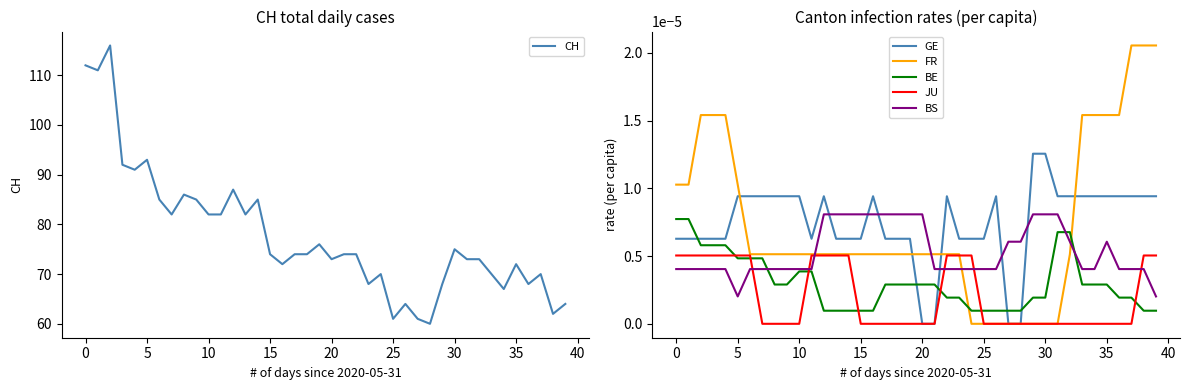

Where is CH nearest to the value 88?

12